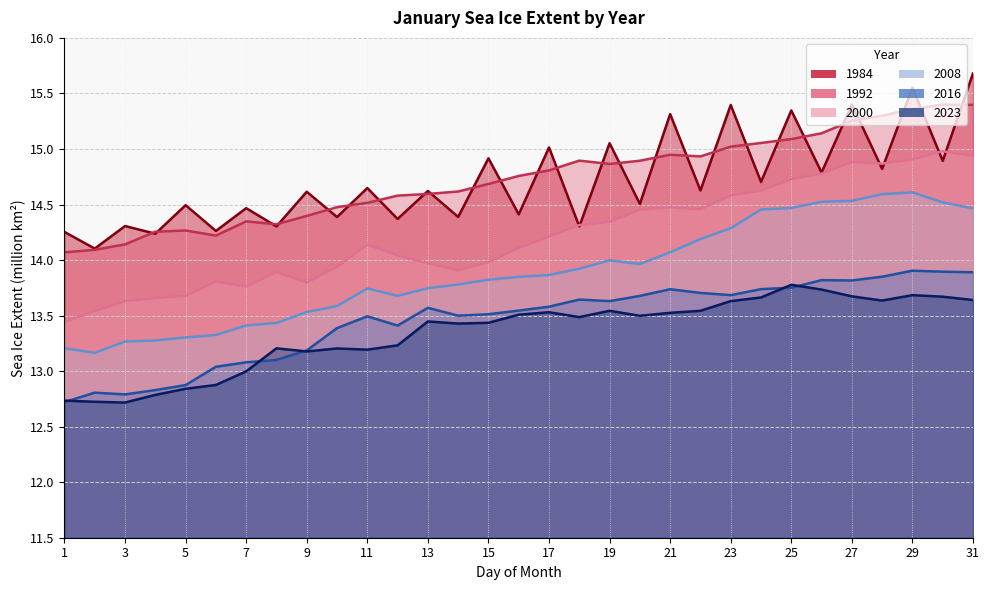

What is the highest value of the 1984 series?

15.7